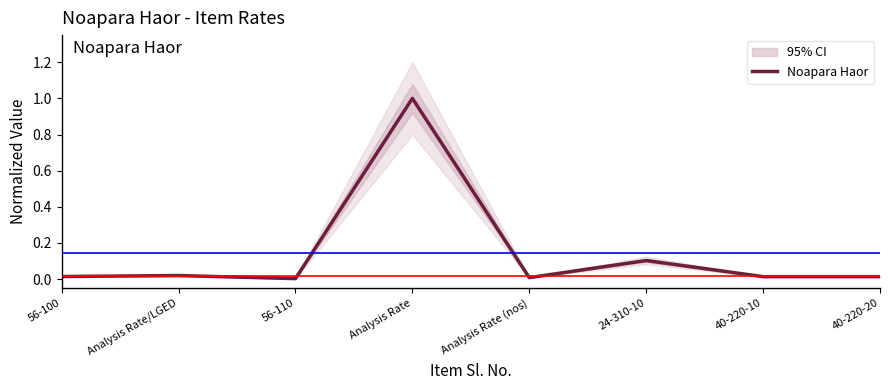

Which label corresponds to the smallest value in the chart?

56-110